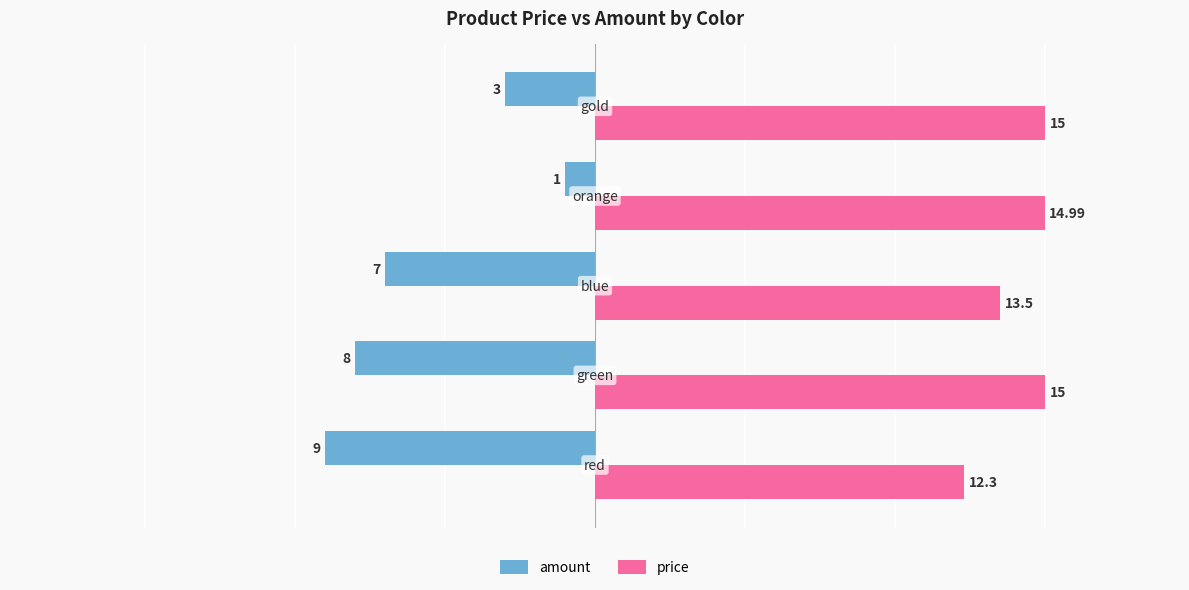

Which series has the largest range (max minus min)?

amount